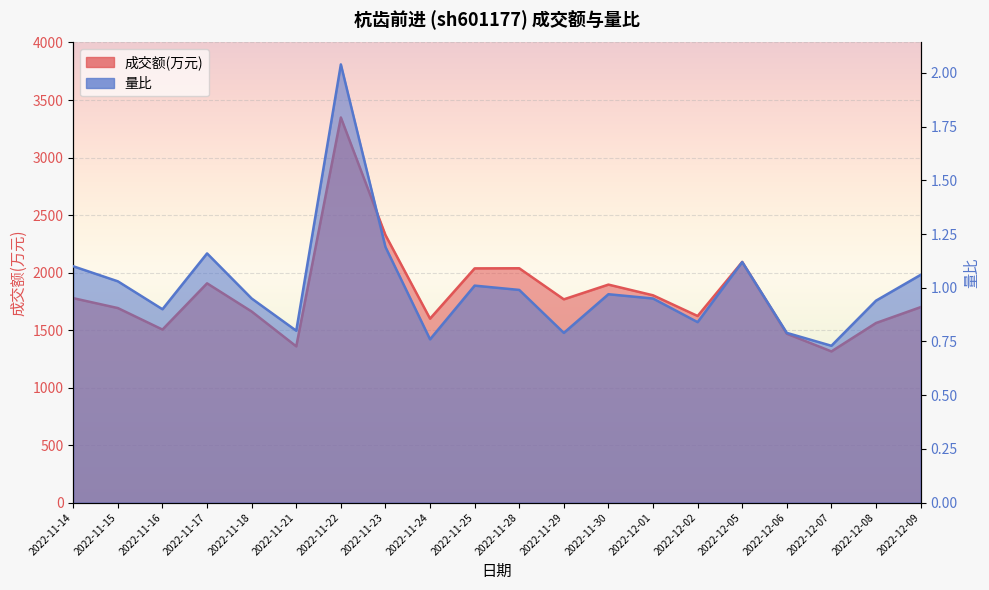

True or false: 成交额(万元) and 量比 cross at least once.

False